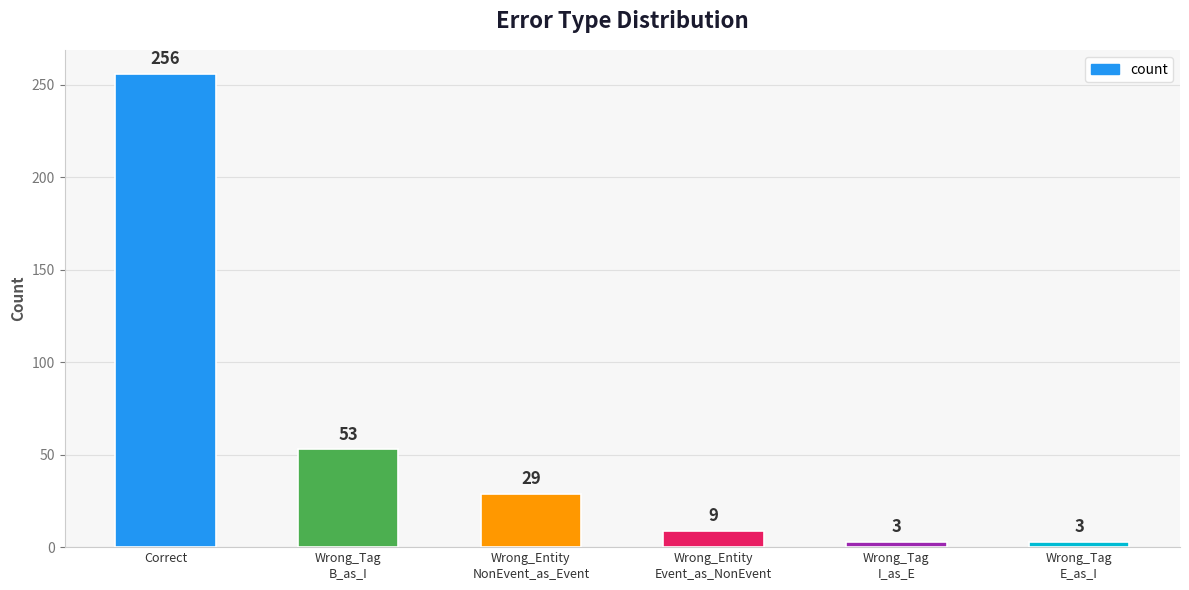

What is the label of the 4th bar from the right?

Wrong_Entity
NonEvent_as_Event